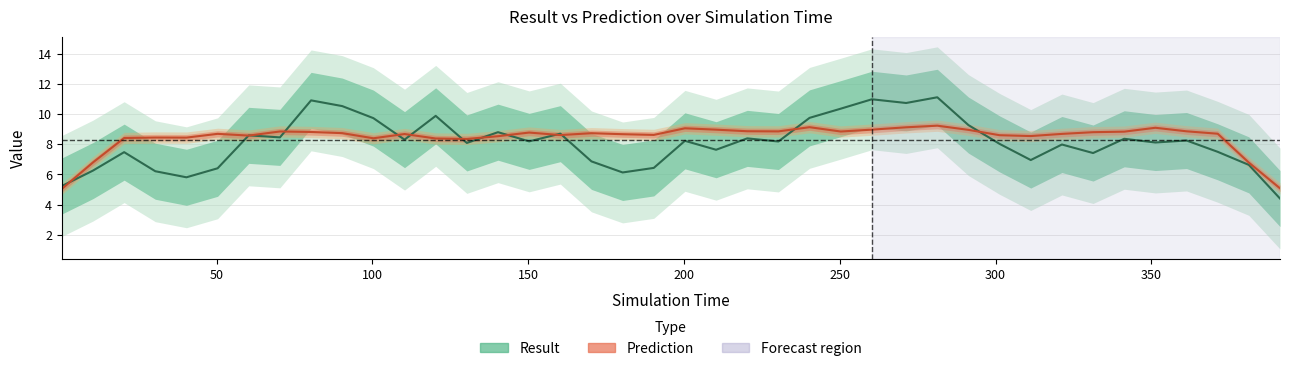

Reading left to right, what are all the values shown in this chart?

Result (smoothed): 5.2	6.3	7.5	6.2	5.8	6.4	8.6	8.5	10.9	10.5	9.7	8.3	9.9	8.1	8.8	8.2	8.7	6.9	6.1	6.4	8.2	7.6	8.4	8.2	9.7	10.4	11.0	10.7	11.1	9.3	8.0	7.0	8.0	7.4	8.4	8.1	8.2	7.5	6.6	4.4
Prediction (smoothed): 5.0	6.8	8.4	8.4	8.4	8.7	8.6	8.8	8.8	8.7	8.4	8.7	8.4	8.4	8.5	8.8	8.6	8.7	8.7	8.6	9.1	9.0	8.9	8.9	9.1	8.8	9.0	9.1	9.2	9.0	8.6	8.5	8.7	8.8	8.8	9.1	8.9	8.7	6.8	5.1